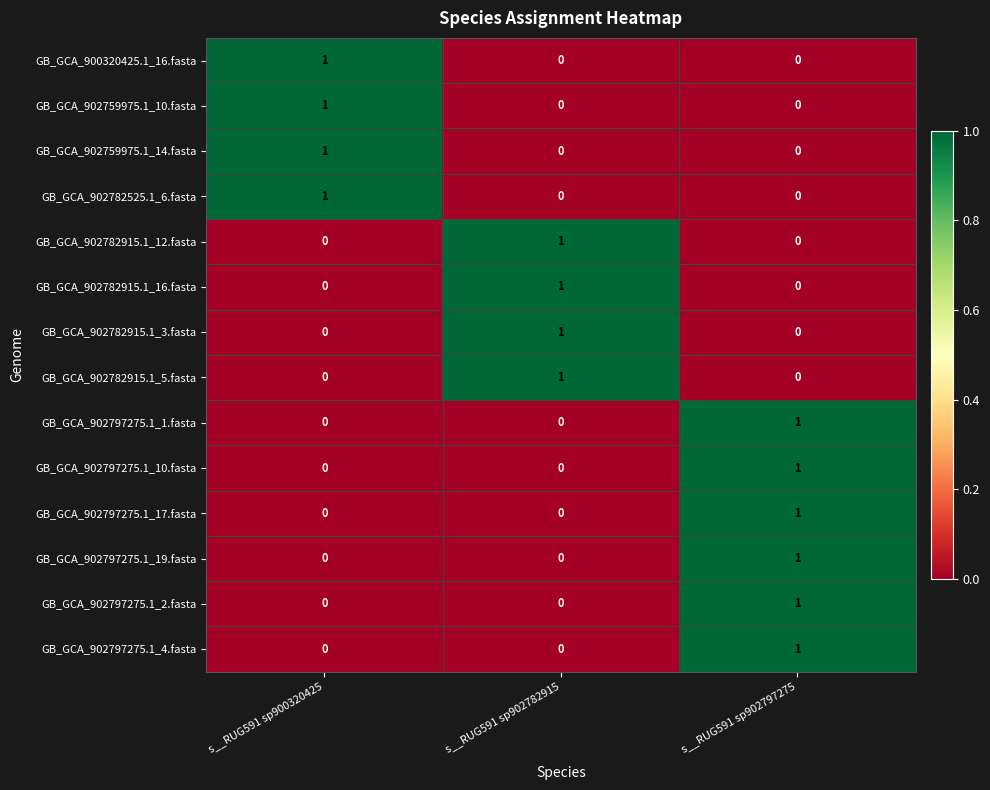

The value of GB_GCA_902782915.1_16.fasta at s__RUG591 sp900320425 is 0. True or false?

True